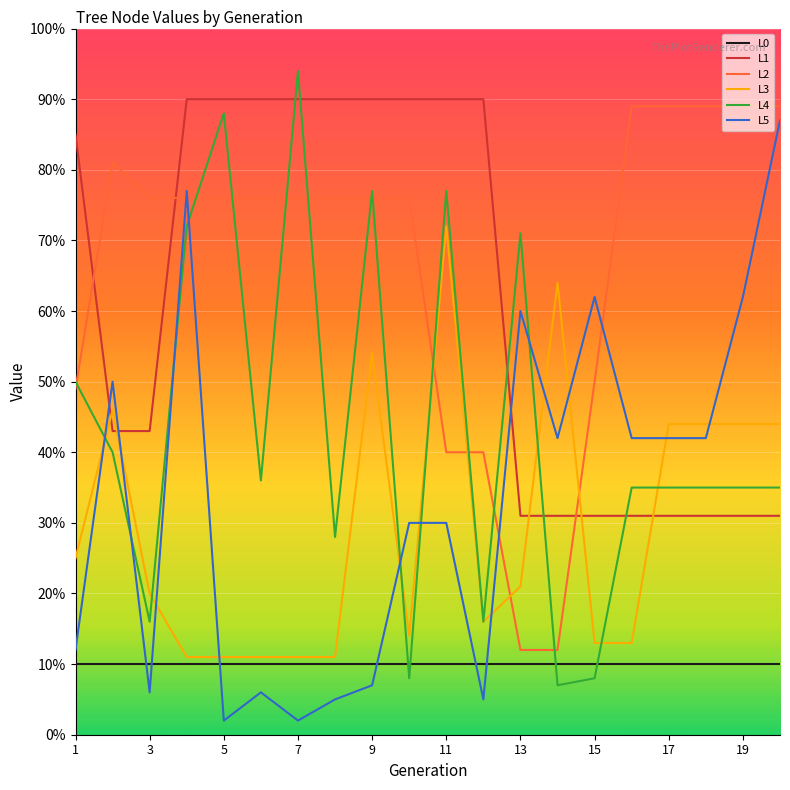

What is the maximum value shown in the chart?

94.0